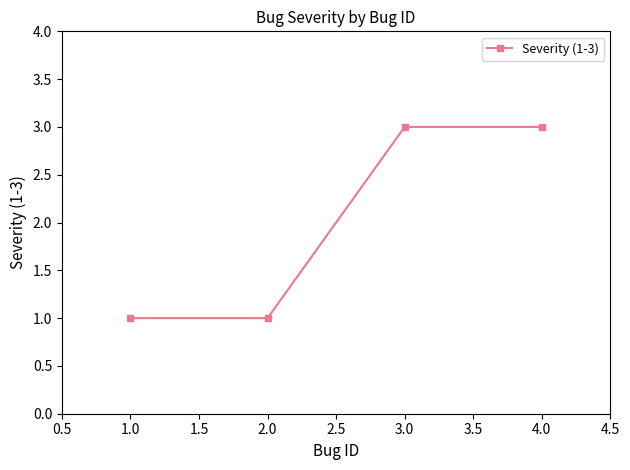

Reading left to right, list all the values displayed in this chart.

1	1	3	3